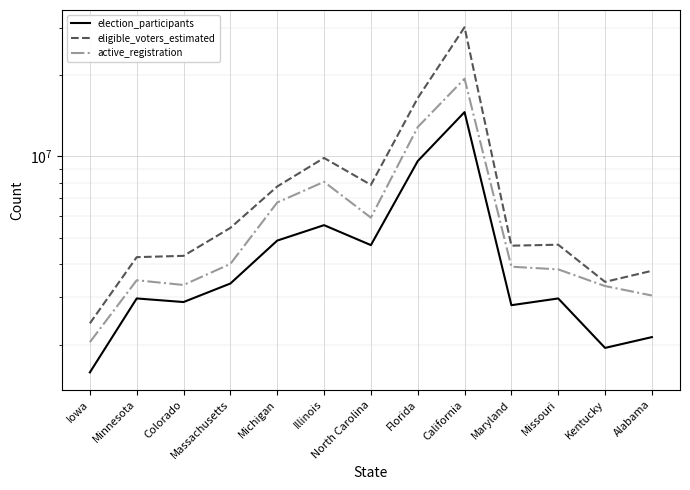

Is the value of eligible_voters_estimated at California greater than the value of active_registration at Kentucky?

Yes